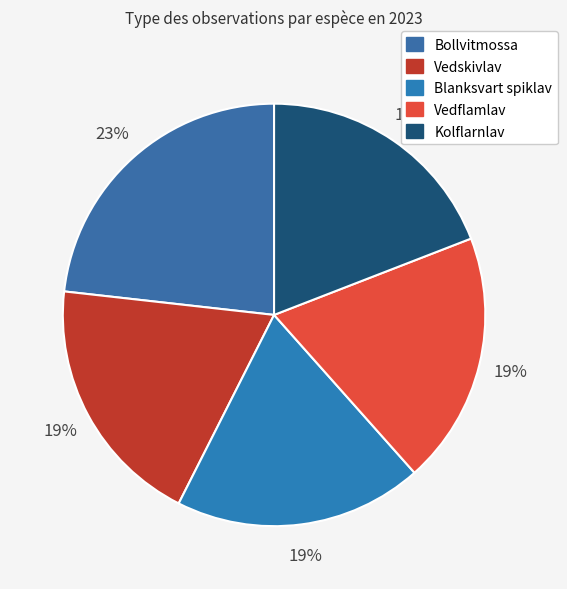

Count the number of slices in the pie.

5